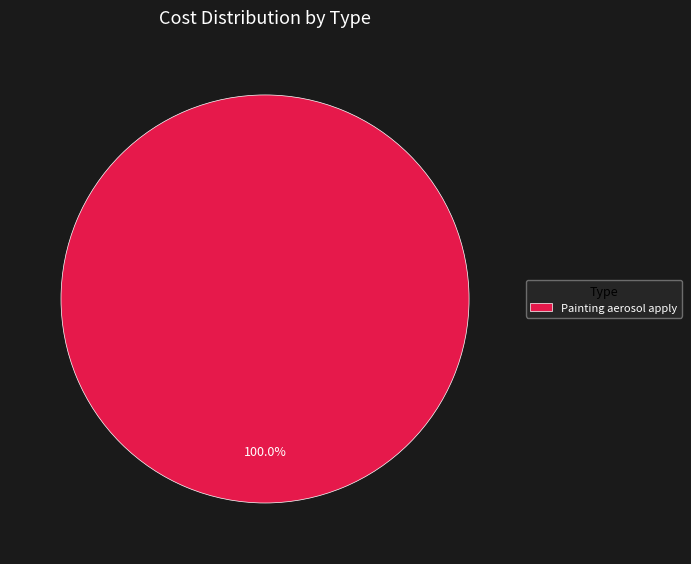

Is there a majority slice in this chart?

Yes